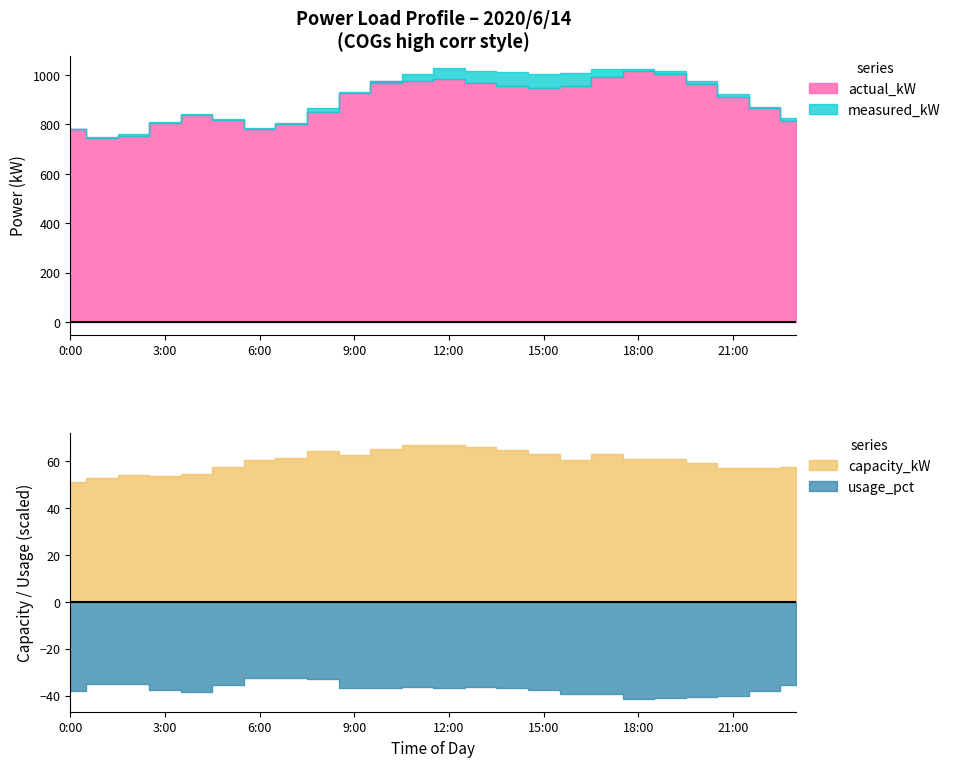

Reading left to right, extract all data points from this chart.

actual_kW: 781	745	754	806	839	819	781	800	850	927	976	977	982	967	953	948	954	991	1014	1003	962	912	864	814
measured_kW: 782	748	761	809	842	822	785	804	866	931	969	1005	1026	1016	1012	1005	1009	1025	1025	1014	976	921	872	827
capacity_kW: 1028	1059	1082	1076	1093	1156	1208	1233	1293	1256	1310	1338	1336	1325	1295	1267	1215	1260	1220	1222	1190	1140	1143	1154
usage_pct: 76	70	70	75	77	71	65	65	66	74	74	73	74	73	74	75	79	79	83	82	81	80	76	71